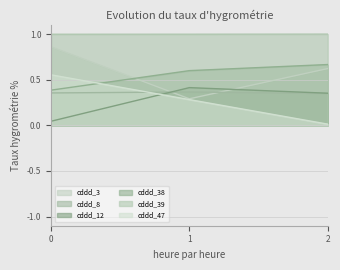

The cddd_3 series shows 0.4 at 1. True or false?

False